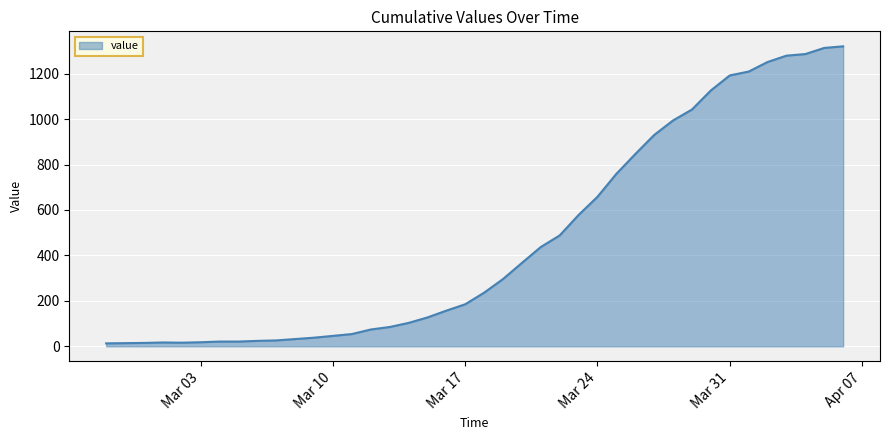

What is the greatest value displayed?

1320